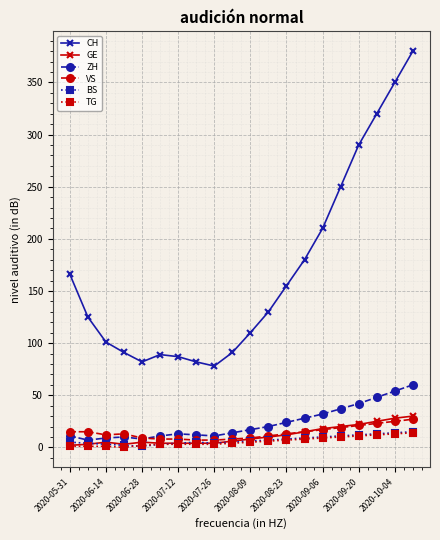

Which series has the widest spread of values?

CH